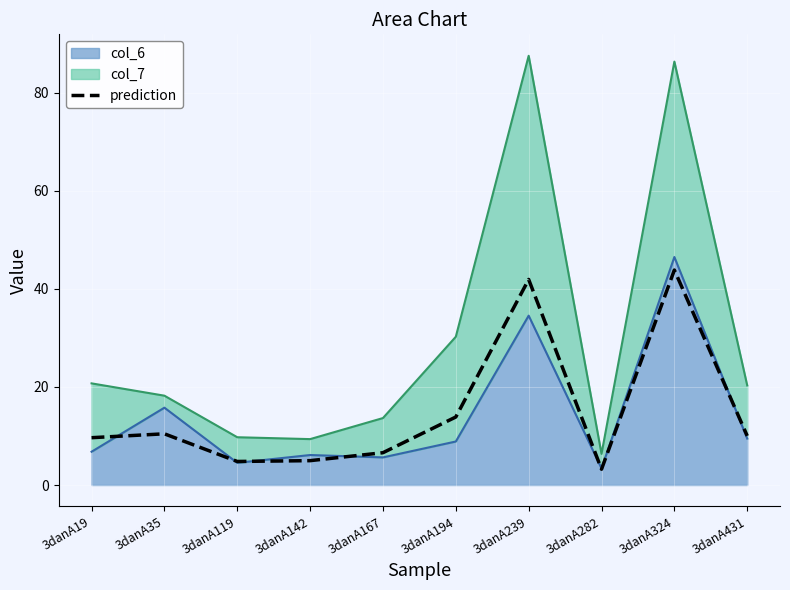

At which label does the data first exceed 10?

3danA35